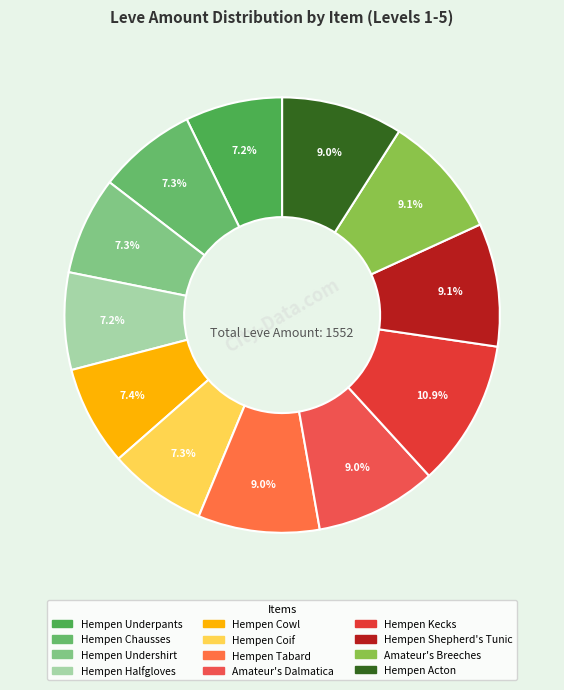

Which category has the biggest portion of the pie?

Hempen Kecks